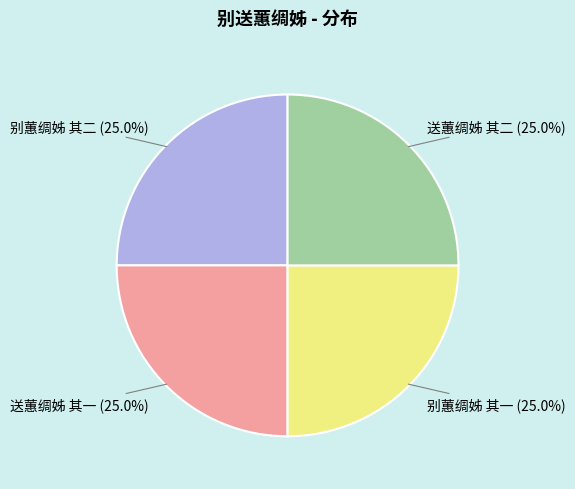

Is there any slice that represents more than half of the pie?

No